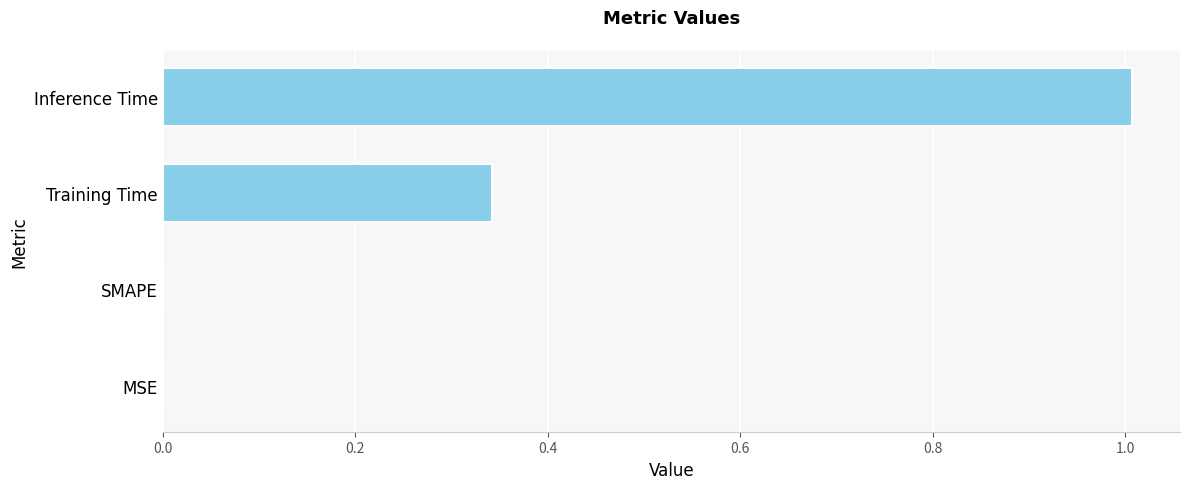

What is the sum of all values?

1.3